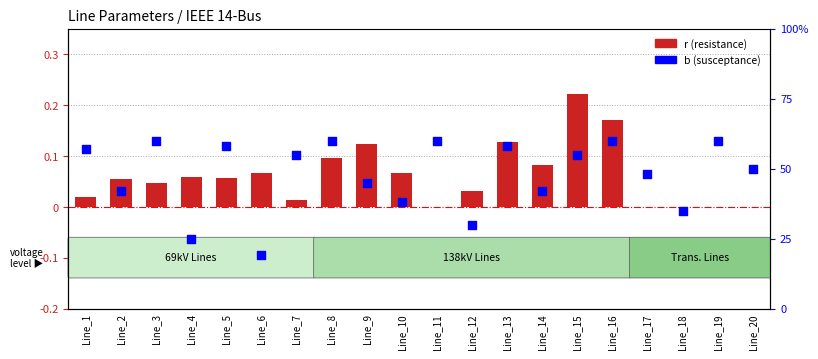

What is the total value across all series at Line_8?

0.7